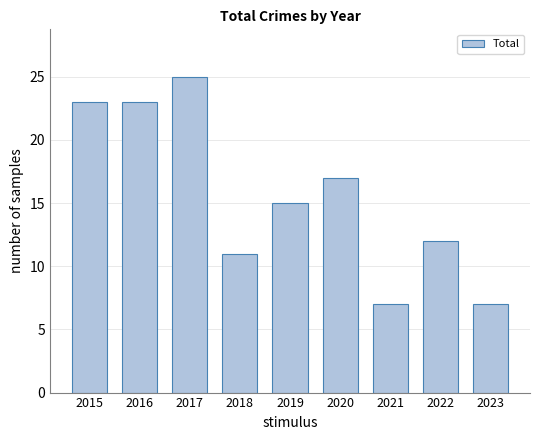

Are the bars grouped side by side (vs. stacked)?

No